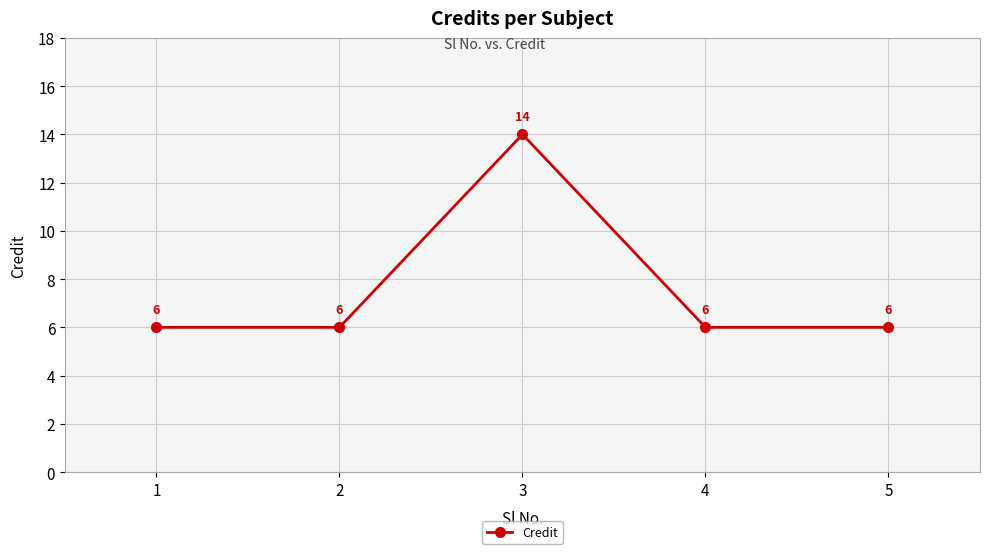

How many values exceed 6?

1